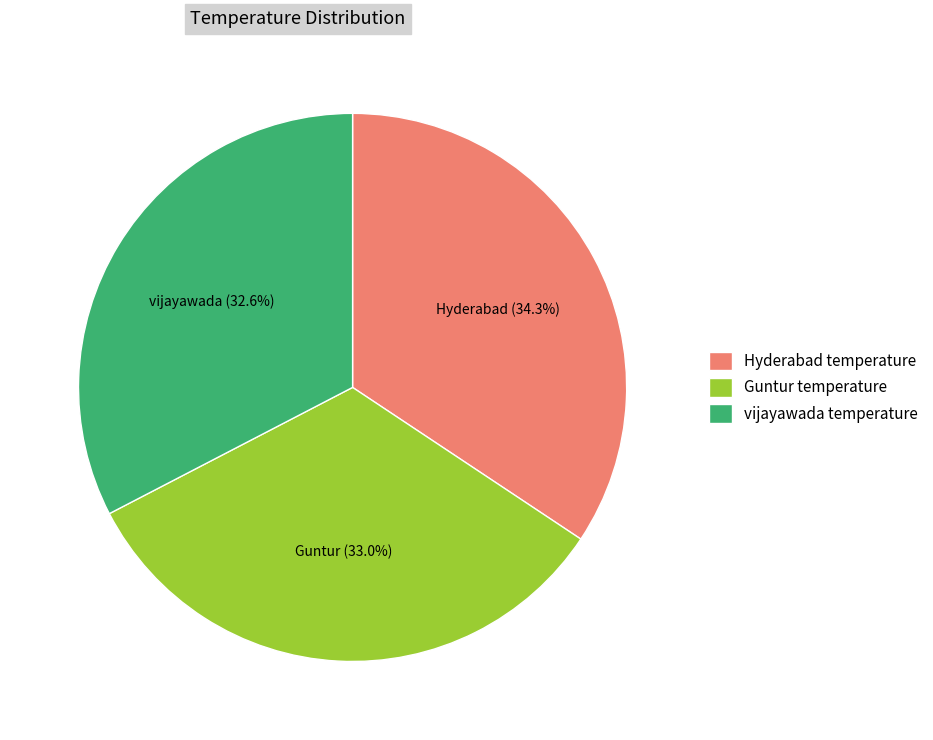

To the nearest percent, what portion does Guntur temperature represent?

33%